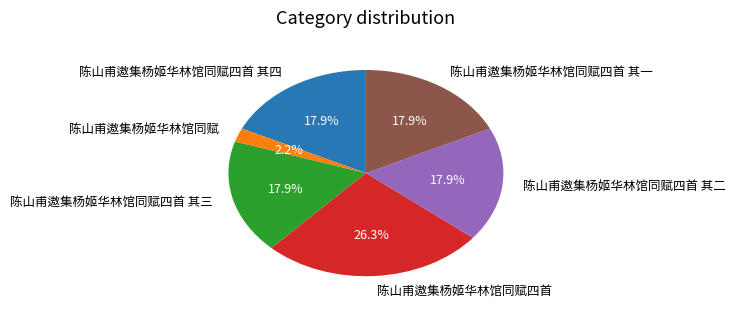

Is it true that 陈山甫遨集杨姬华林馆同赋四首 其四 is 12% of the pie?

False